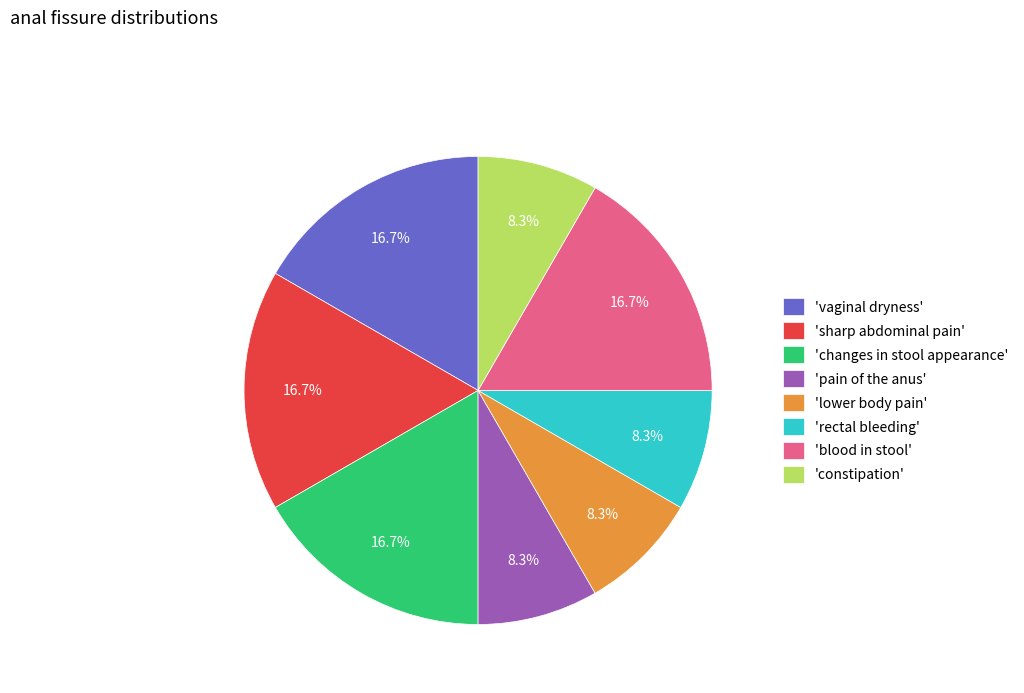

Do 'changes in stool appearance' and 'rectal bleeding' together represent more than half of the pie?

No